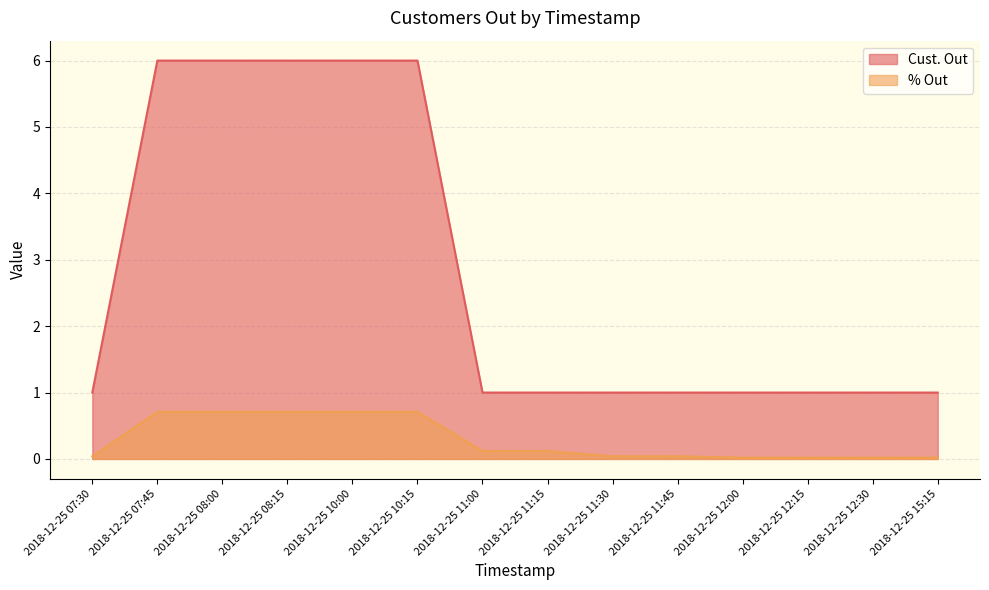

Which series has the largest total across all categories?

Cust. Out